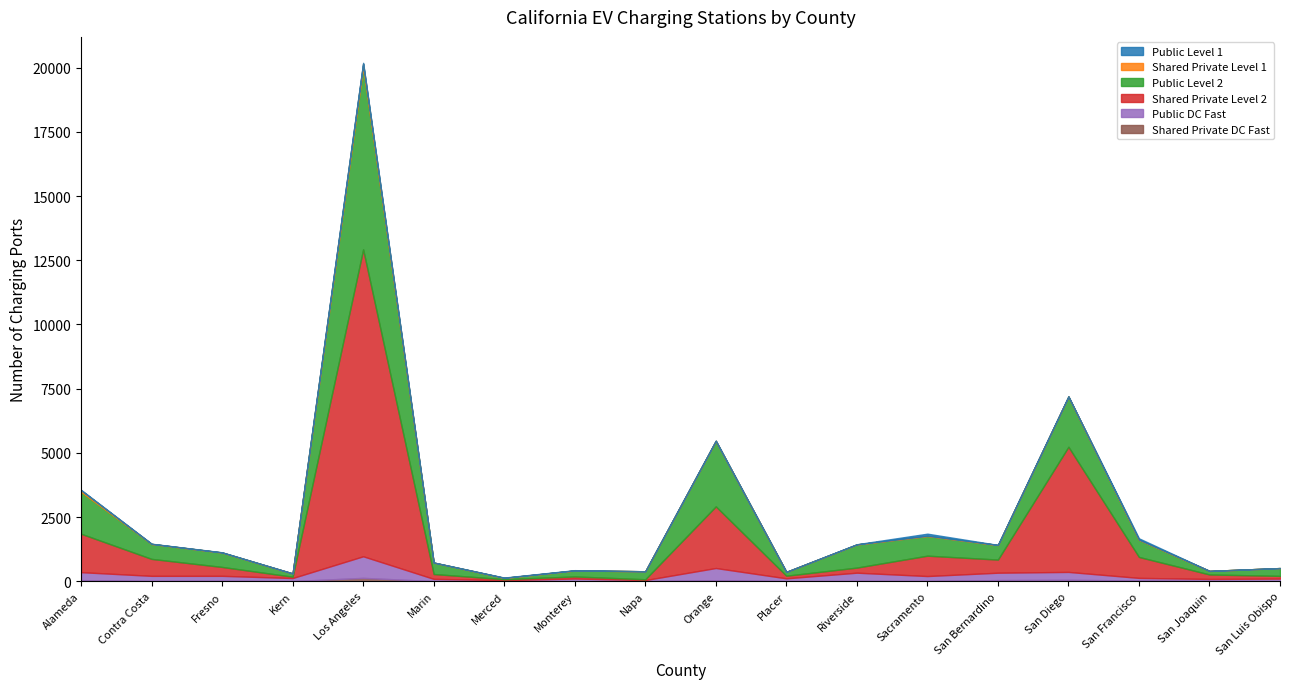

Rank the series by their maximum value, from highest to lowest.

Shared Private Level 2, Public Level 2, Public DC Fast, Shared Private Level 1, Shared Private DC Fast, Public Level 1